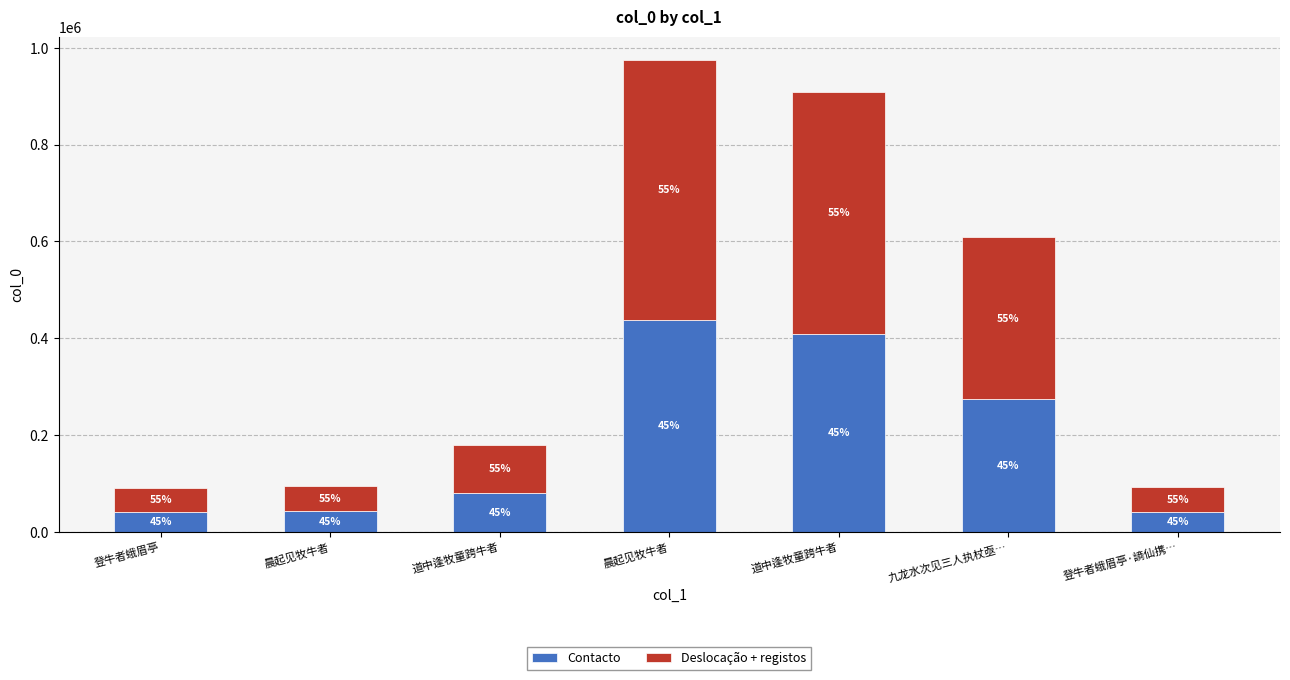

What is the sum of the Deslocação + registos values at 晨起见牧牛者 and 登牛者蛾眉亭·謪仙携…?

586252.2